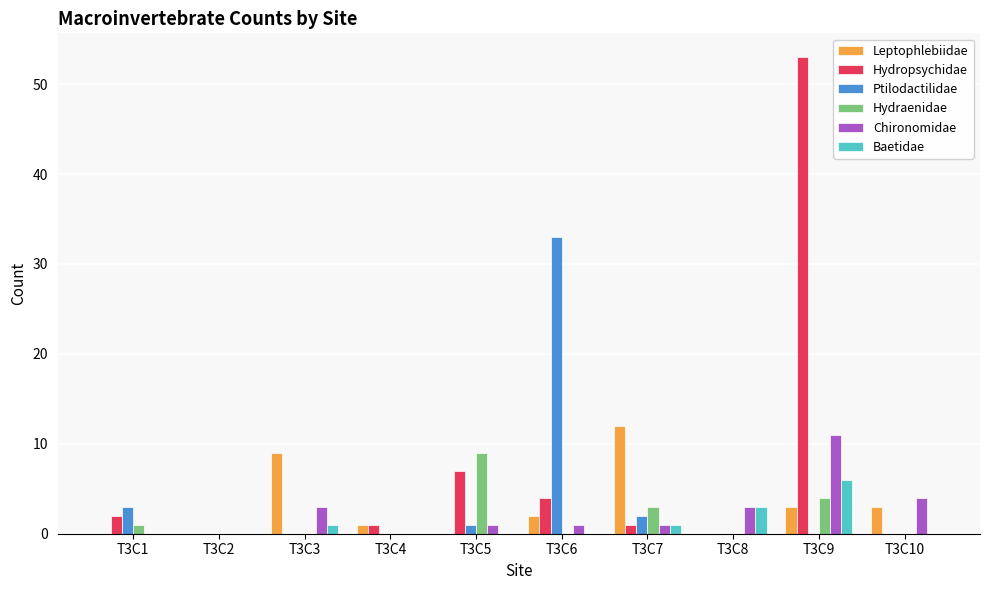

Which category has the highest value in the Baetidae series?

T3C9